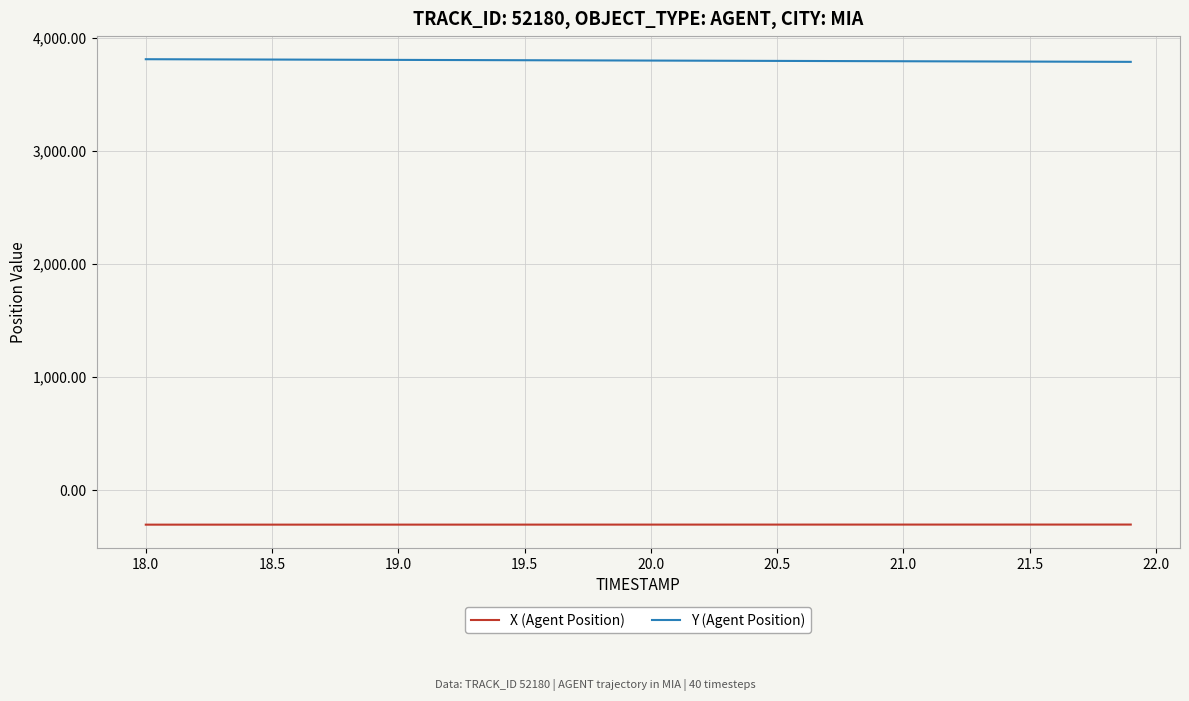

True or false: Y (Agent Position) and X (Agent Position) cross at least once.

False